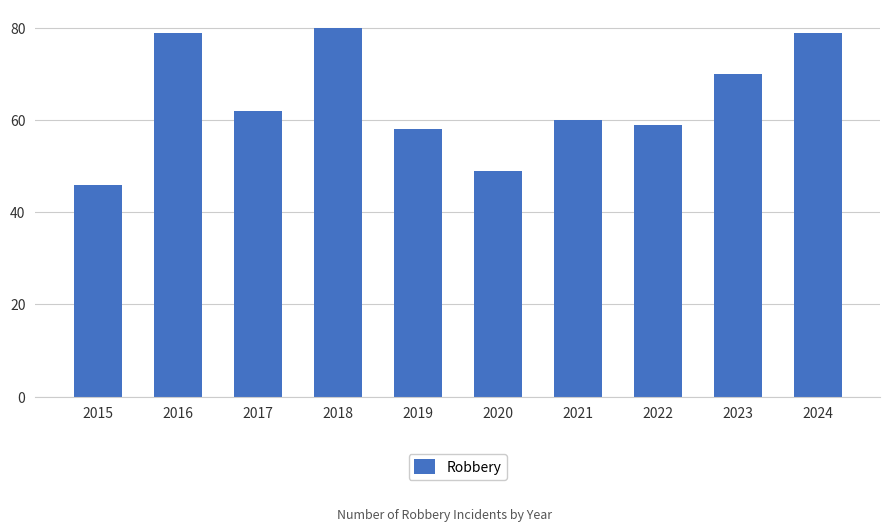

Where is the data nearest to the value 63?

2017